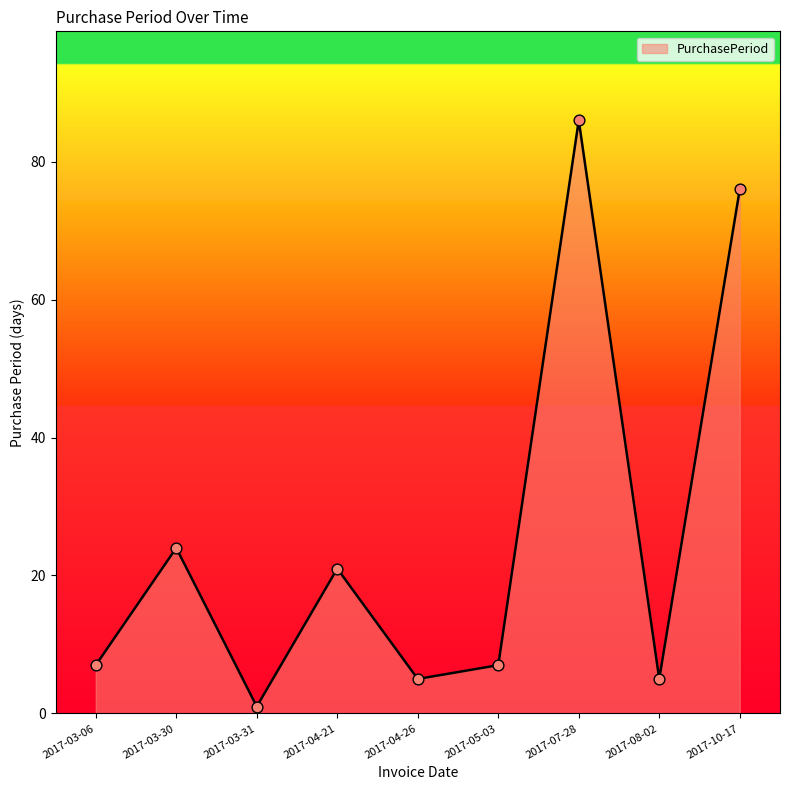

Between 2017-10-17 and 2017-03-30, which is larger?

2017-10-17